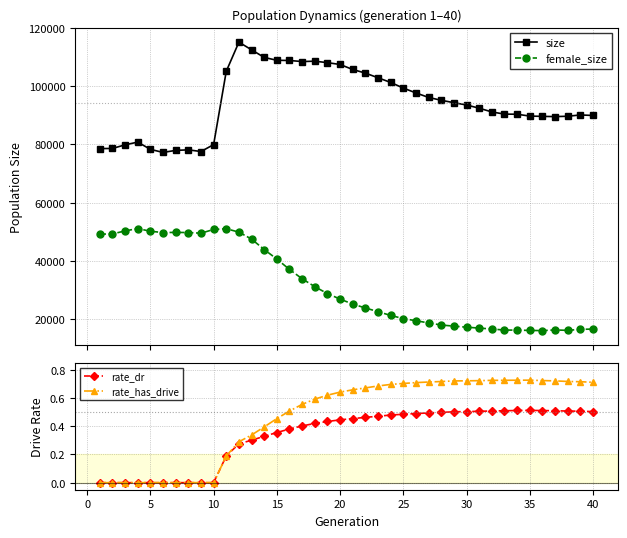

How many series are shown in this chart?

4